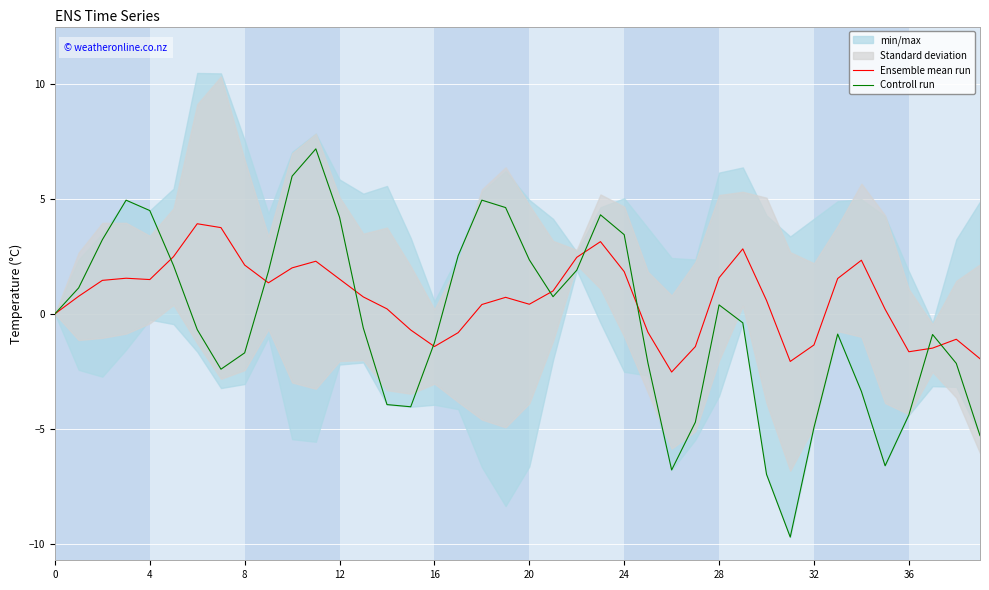

Which category has the highest value in the Controll run series?

11